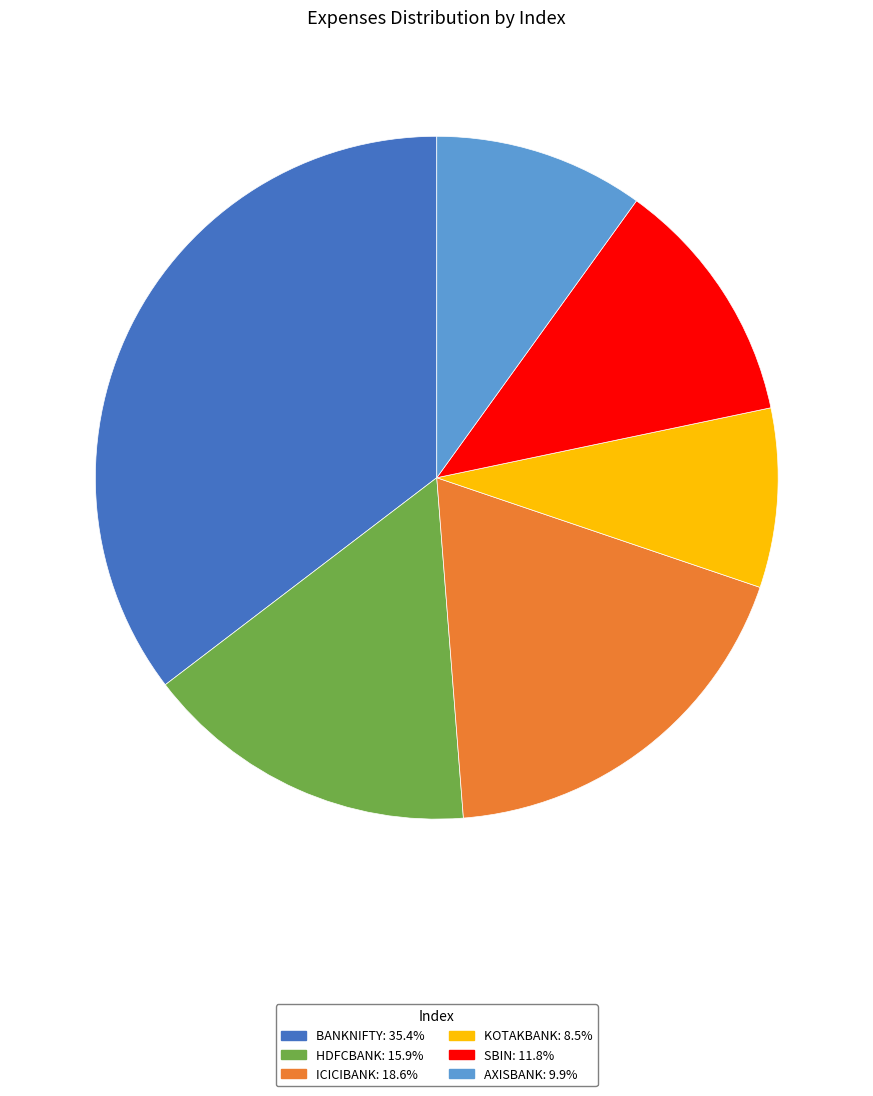

Between HDFCBANK and BANKNIFTY, which is larger?

BANKNIFTY